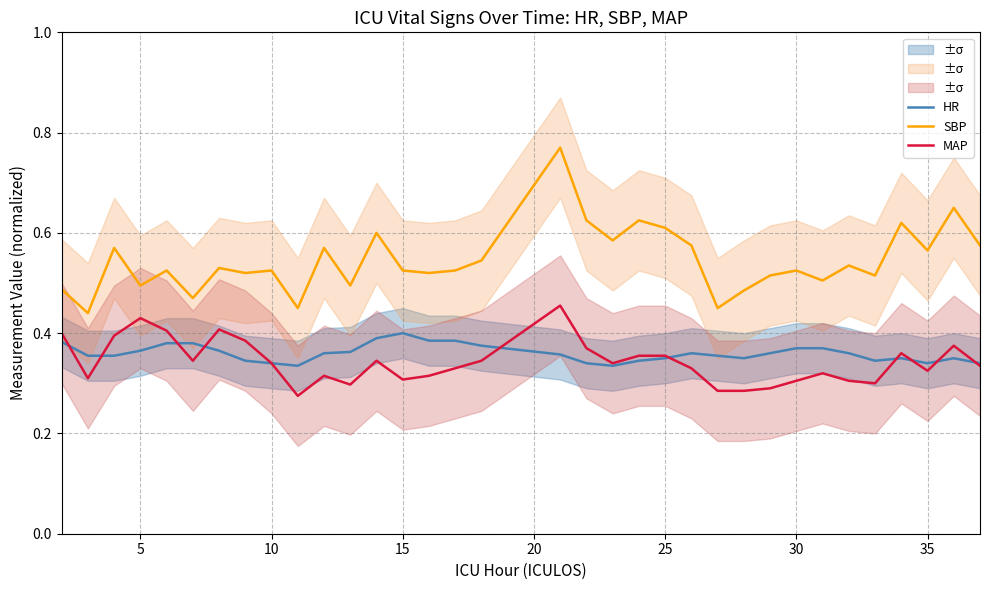

In SBP, how many points are higher than both neighbors (excluding endpoints)?

12